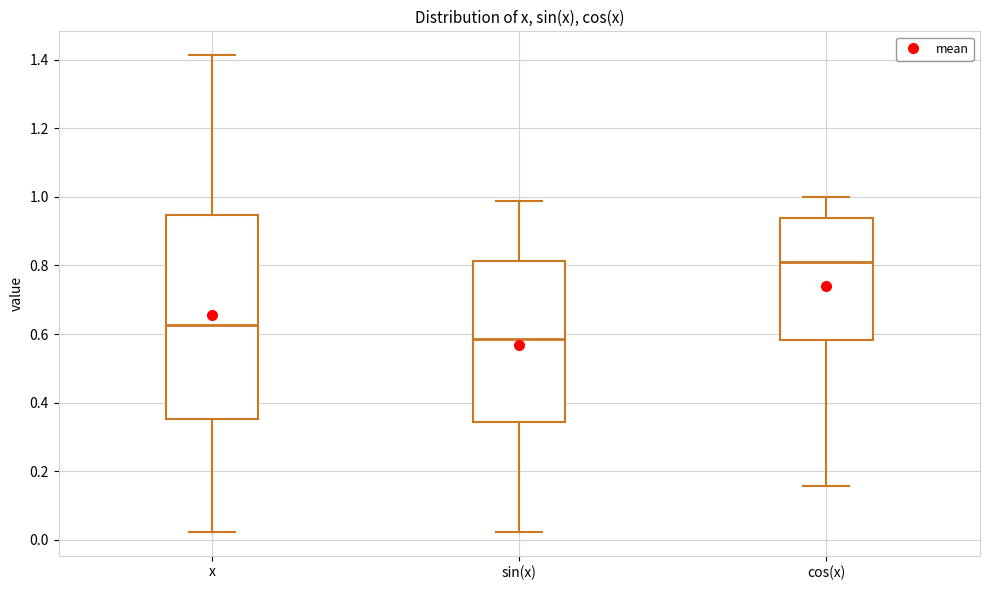

Where does the median line of the box for sin(x) sit on the y-axis? The values are not printed on the chart, so give them approximately, as read against the axis.

0.58